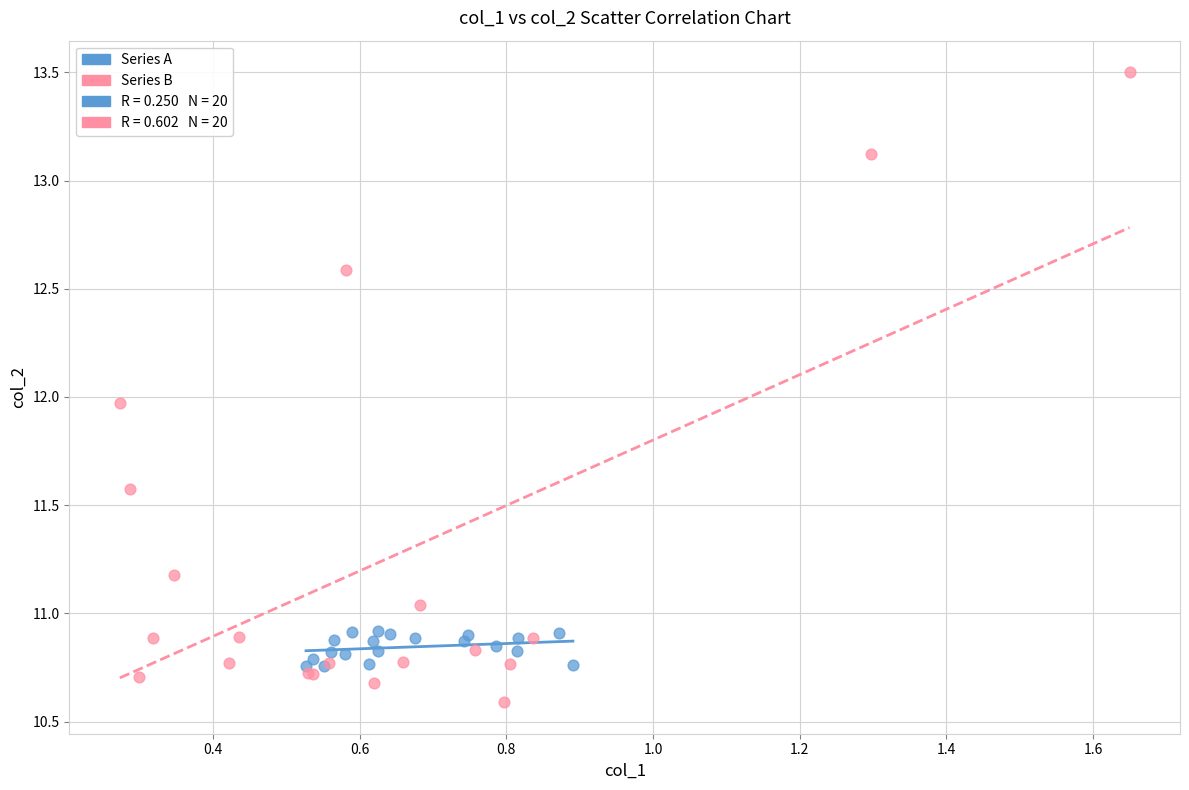

Which series has the largest Y range (max minus min)?

Series B